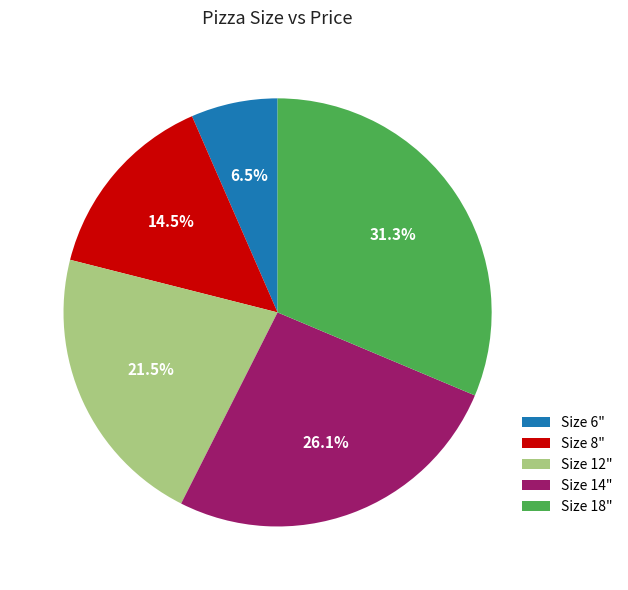

How much of the chart is everything except Size 14"?

73.9%